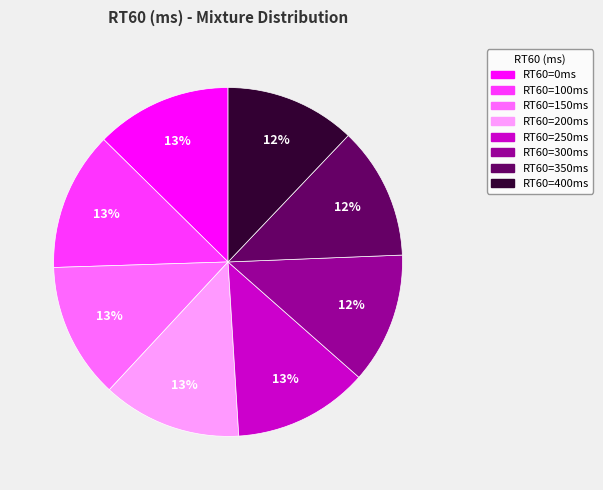

To the nearest percent, what is the difference between the largest and smallest slice percentages?

1%